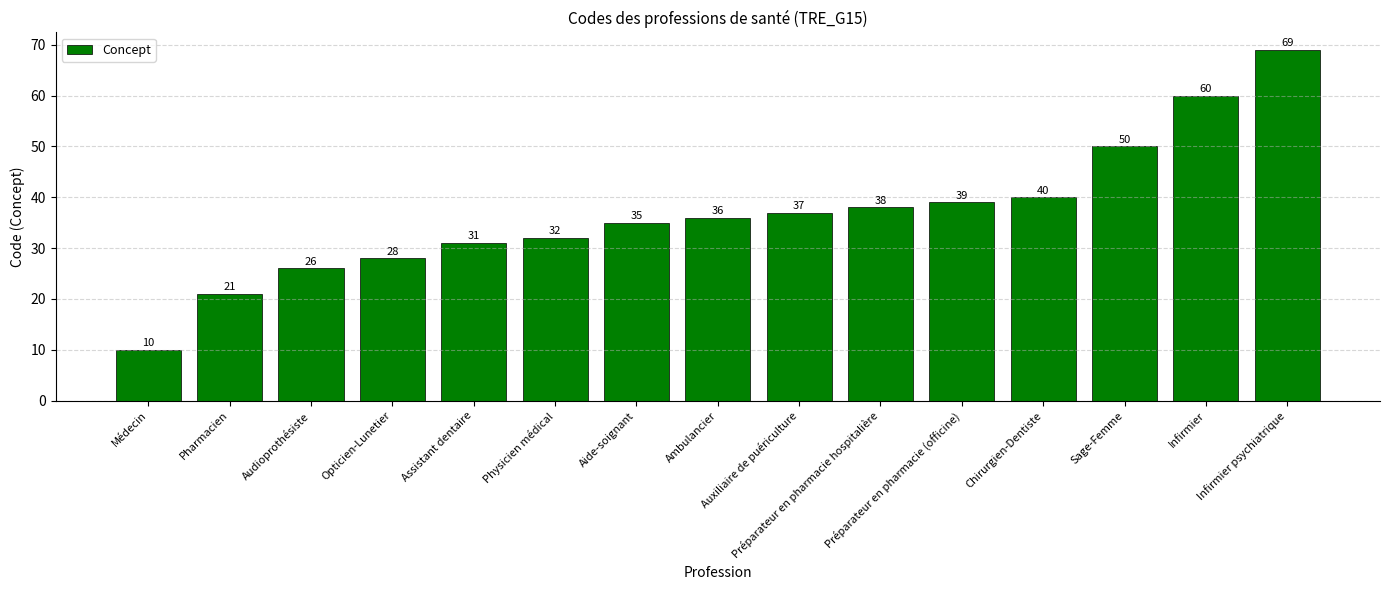

Which label corresponds to the largest value in the chart?

Infirmier psychiatrique